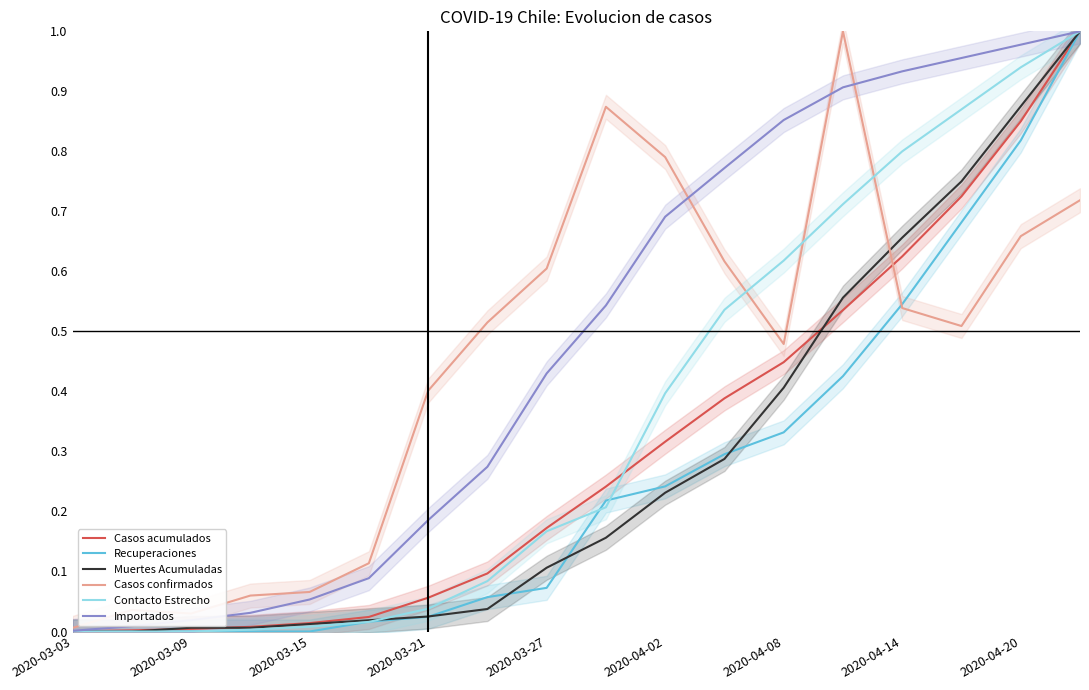

Rank the categories by Muertes Acumuladas value from lowest to highest.

2020-03-03, 2020-03-09, 2020-03-15, 2020-03-21, 2020-03-27, 2020-04-02, 2020-04-08, 2020-04-14, 2020-04-20, 9, 10, 11, 12, 13, 14, 15, 16, 17